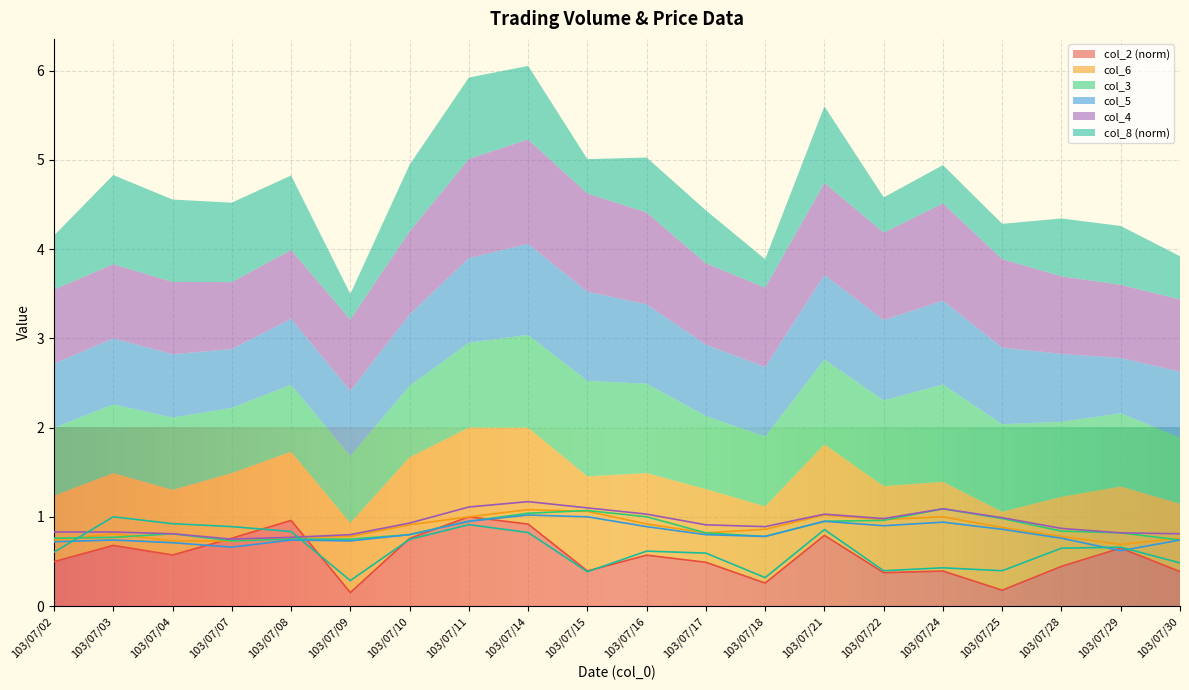

True or false: col_2 and col_4 cross at least once.

True